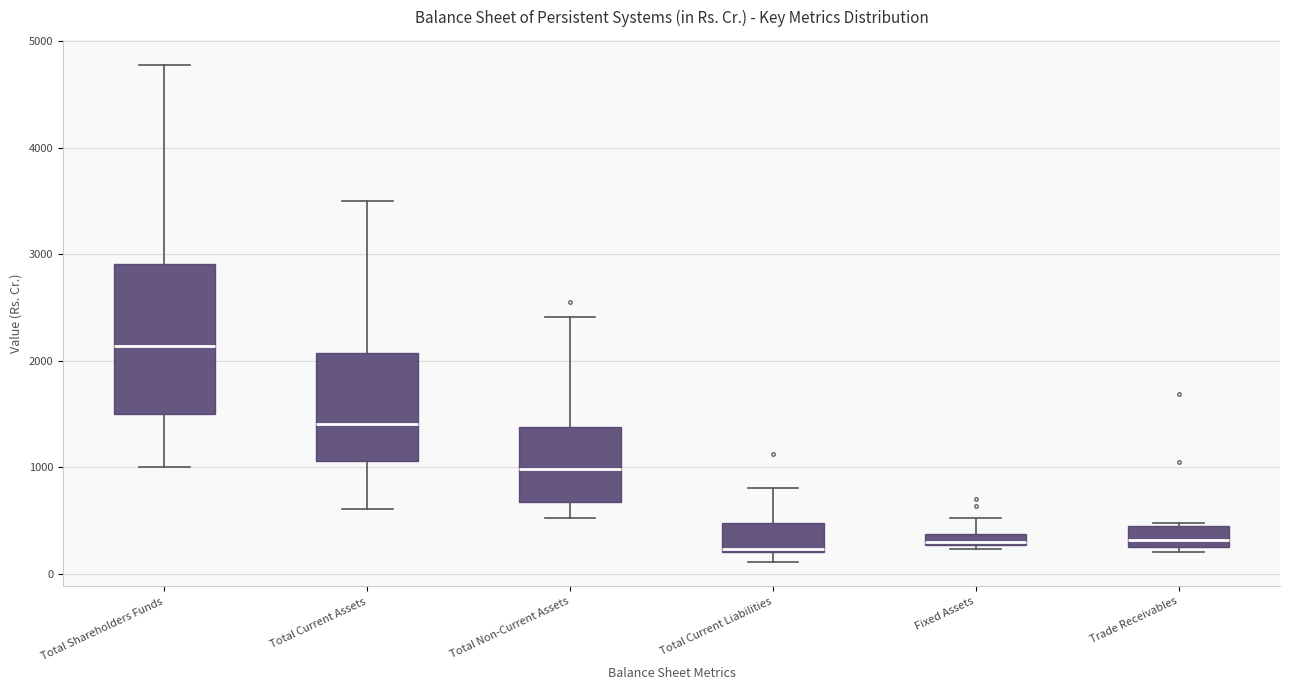

Which box is the tallest, from its lower edge to its upper edge?

Total Shareholders Funds